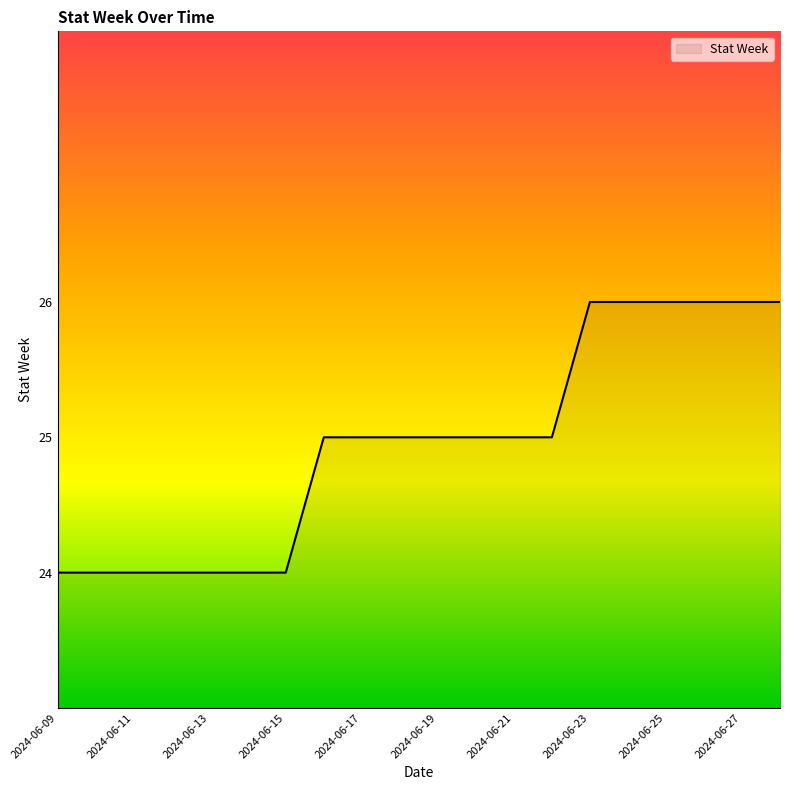

Does the chart display data point markers on the line(s)?

No